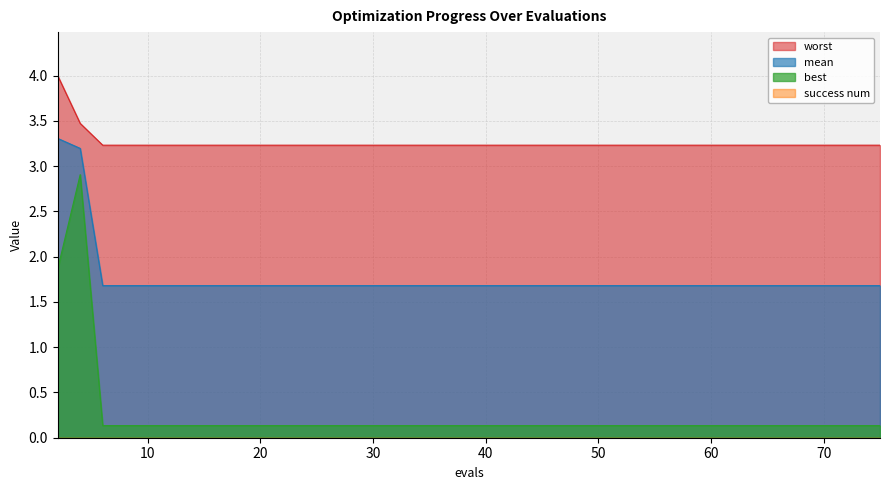

Which category has the highest value in the worst series?

2